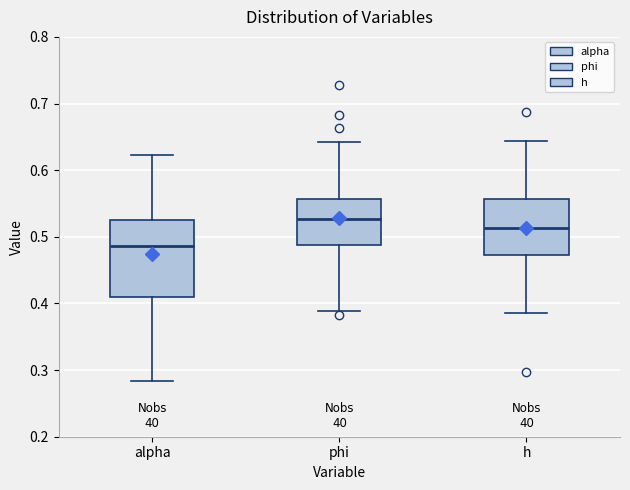

Reading left to right, read every box against the y-axis: the position of its median line, the range the box covers, and the ends of its whiskers. The values are not printed on the chart, so give them approximately, as read against the axis.

alpha: median 0.49, box 0.41 to 0.52, whiskers 0.28 to 0.62
phi: median 0.53, box 0.49 to 0.56, whiskers 0.39 to 0.64
h: median 0.51, box 0.47 to 0.56, whiskers 0.39 to 0.64